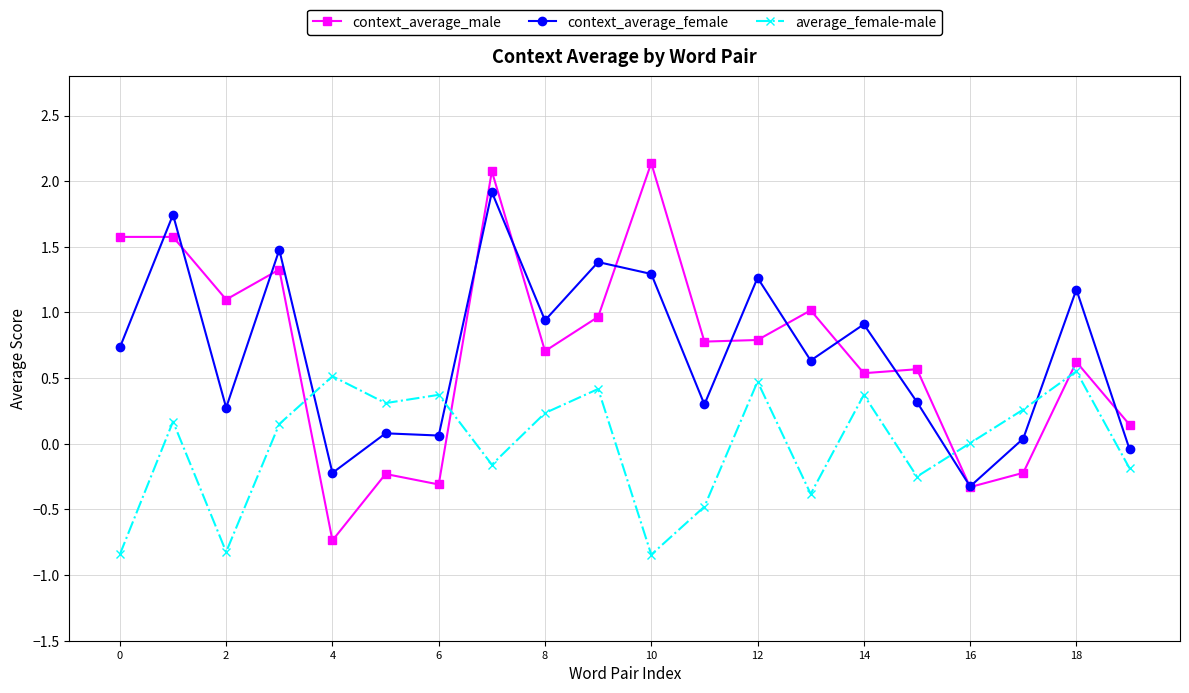

What is the maximum value shown in the chart?

2.1